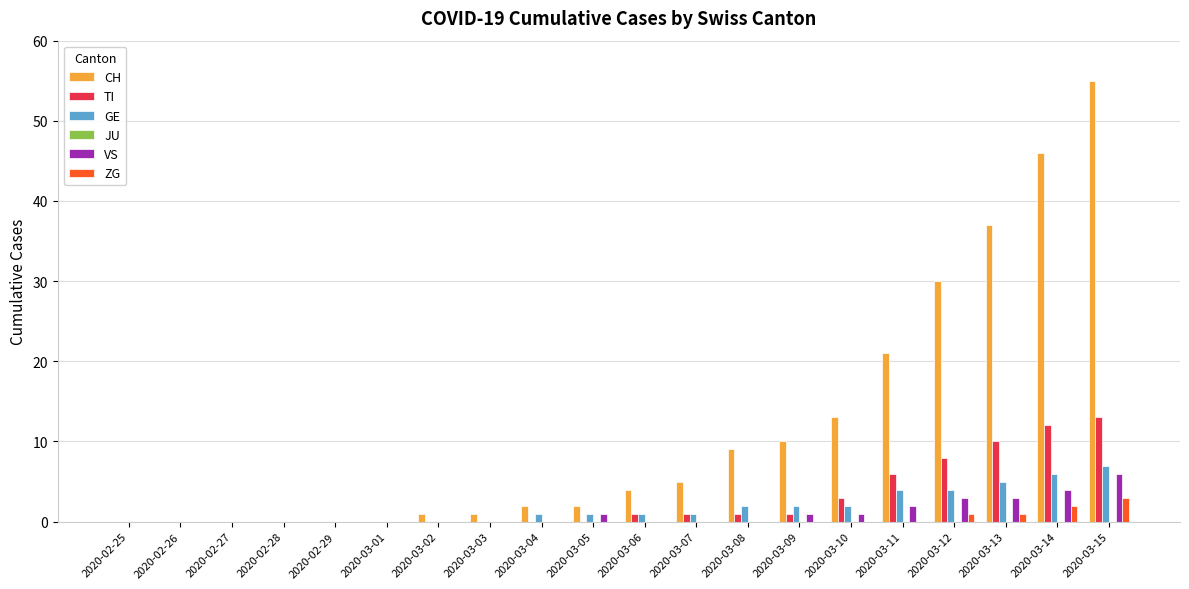

True or false: CH has a value of 21 at 2020-03-11.

True